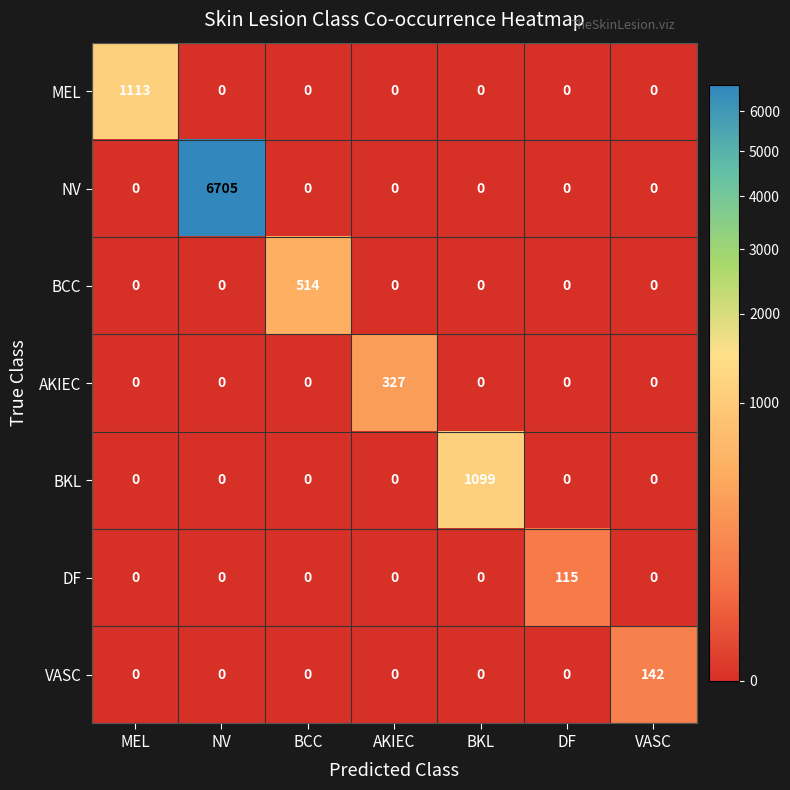

What is the sum of all BCC values?

514